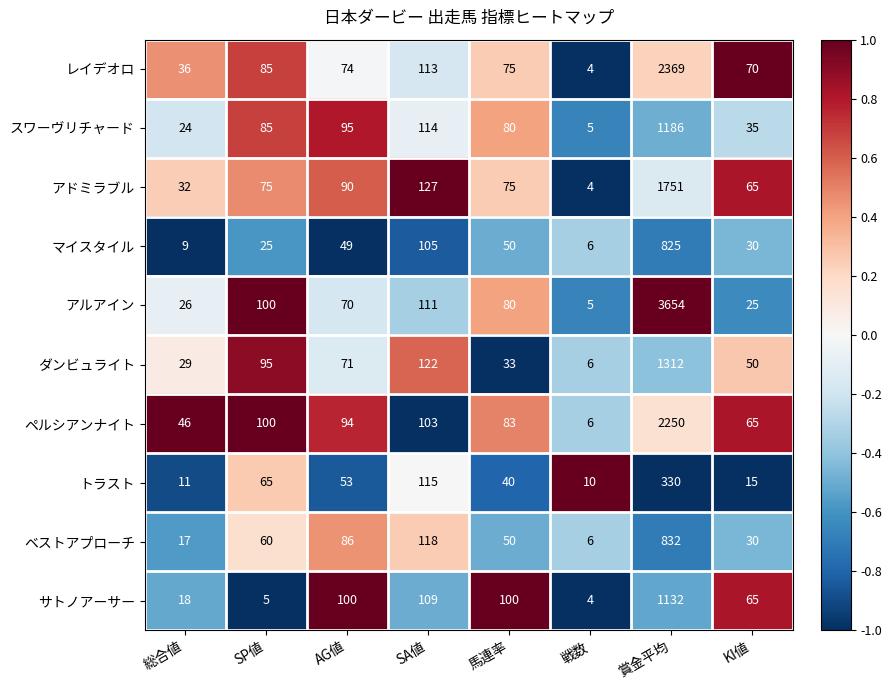

Count the number of data series in this chart.

10